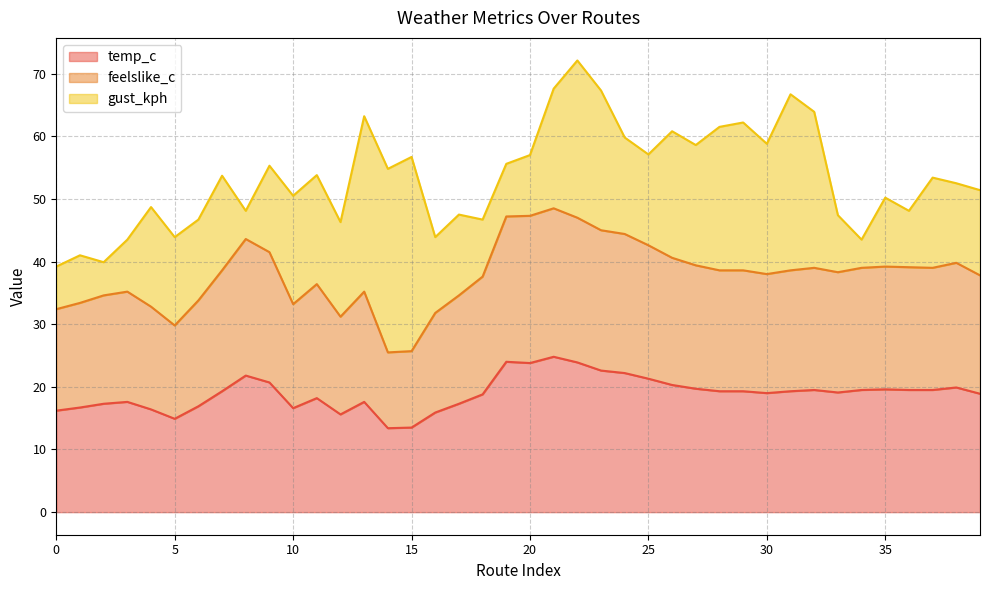

How many interior local peaks does the feelslike_c series have?

8